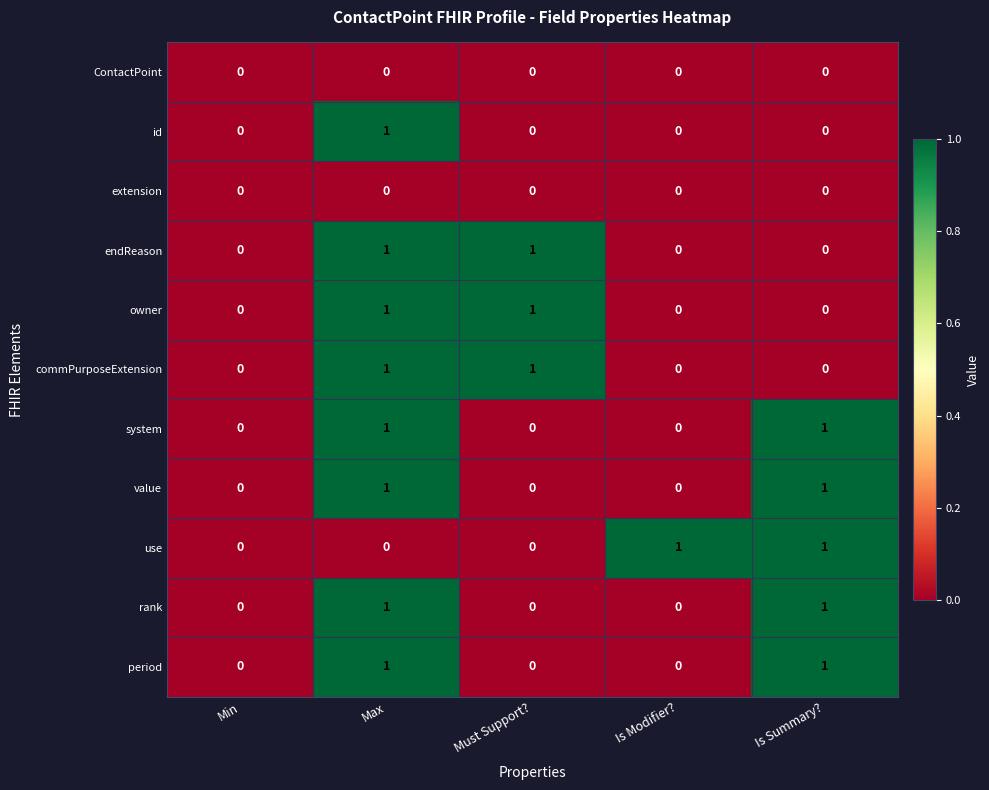

The value of ContactPoint at Must Support? is 0. True or false?

True